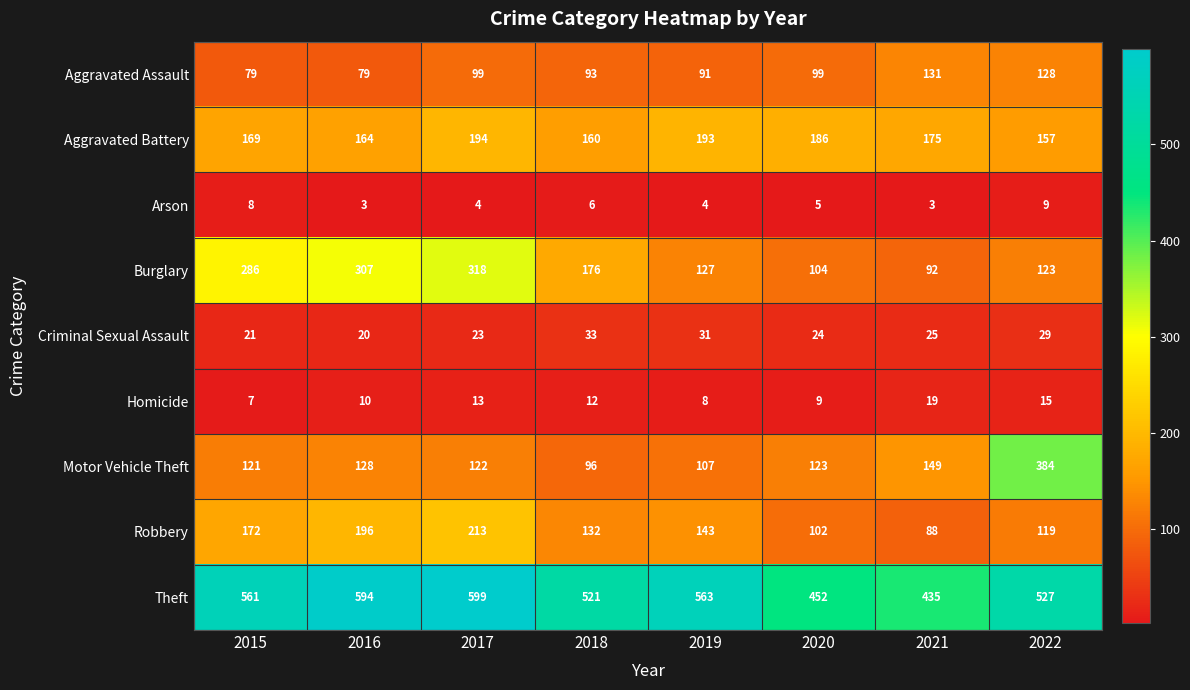

Is it true that Aggravated Assault equals 91 at 2019?

True